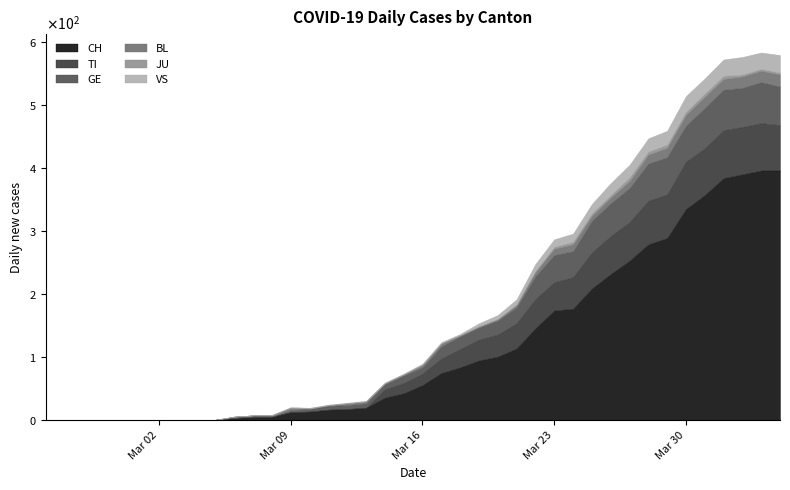

Reading right to left, list all the values displayed in this chart.

CH: 39=396	38=396	37=390	36=384	35=357	34=335	33=289	32=279	31=253	30=232	29=209	28=177	27=174	26=146	25=114	24=101	23=95	22=84	21=75	20=56	19=43	18=36	17=20	16=18	15=17	14=14	13=13	12=6	11=6	10=4	9=1	8=1	7=0	6=0	5=0	4=0	3=0	2=0	1=0	0=0
TI: 39=72	38=75	37=75	36=76	35=74	34=75	33=69	32=69	31=61	30=60	29=57	28=50	27=45	26=46	25=40	24=35	23=33	22=29	21=23	20=18	19=16	18=13	17=0	16=0	15=0	14=0	13=0	12=0	11=0	10=0	9=0	8=0	7=0	6=0	5=0	4=0	3=0	2=0	1=0	0=0
GE: 39=61	38=65	37=62	36=64	35=64	34=57	33=59	32=59	31=54	30=52	29=50	28=41	27=43	26=36	25=25	24=22	23=19	22=20	21=19	20=10	19=12	18=8	17=7	16=6	15=6	14=4	13=3	12=0	11=0	10=0	9=0	8=0	7=0	6=0	5=0	4=0	3=0	2=0	1=0	0=0
BL: 39=19	38=18	37=18	36=17	35=18	34=17	33=15	32=14	31=11	30=9	29=8	28=11	27=10	26=7	25=4	24=2	23=2	22=2	21=5	20=4	19=2	18=2	17=3	16=3	15=1	14=1	13=4	12=2	11=2	10=2	9=0	8=0	7=0	6=0	5=0	4=0	3=0	2=0	1=0	0=0
JU: 39=3	38=3	37=3	36=5	35=5	34=5	33=5	32=5	31=6	30=4	29=4	28=4	27=3	26=2	25=1	24=1	23=0	22=0	21=0	20=0	19=0	18=0	17=0	16=0	15=0	14=0	13=0	12=0	11=0	10=0	9=0	8=0	7=0	6=0	5=0	4=0	3=0	2=0	1=0	0=0
VS: 39=28	38=26	37=28	36=26	35=24	34=25	33=22	32=21	31=20	30=19	29=15	28=13	27=12	26=11	25=8	24=6	23=5	22=2	21=2	20=2	19=1	18=1	17=1	16=1	15=1	14=1	13=1	12=1	11=0	10=0	9=0	8=0	7=0	6=0	5=0	4=0	3=0	2=0	1=0	0=0